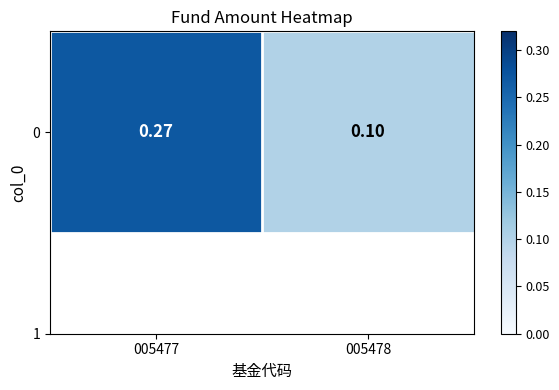

What is the approximate value at 005478?

0.1